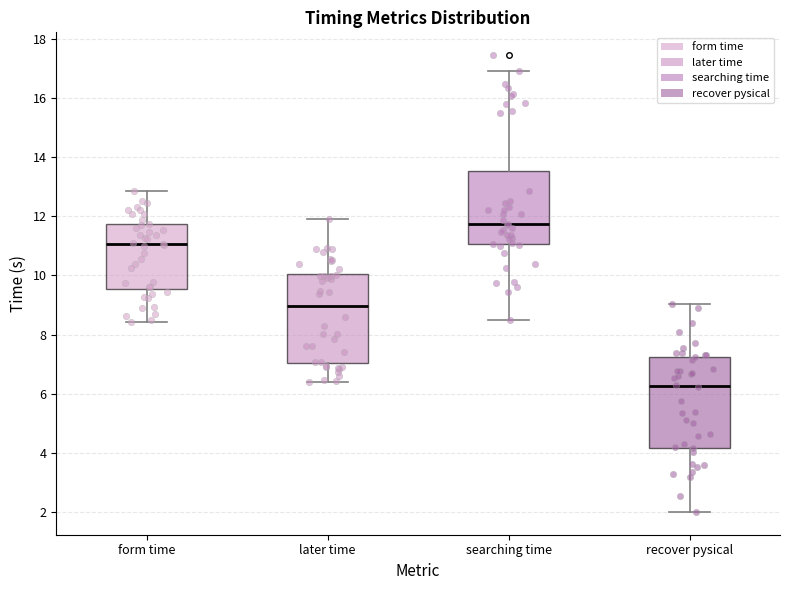

Where is the upper edge of the box for later time on the y-axis? The values are not printed on the chart, so give them approximately, as read against the axis.

10.0